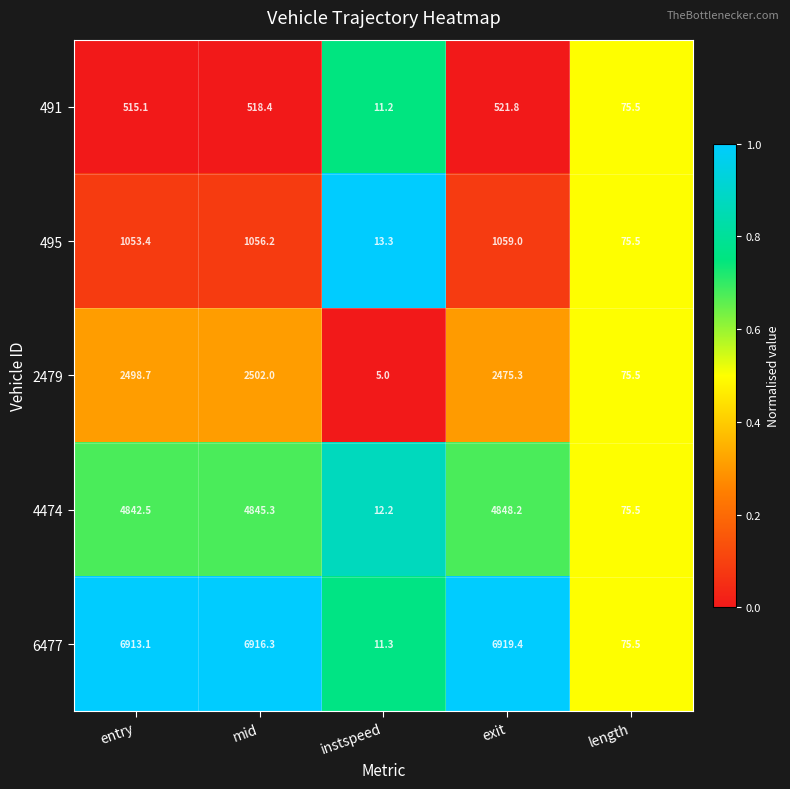

How many series are shown in this chart?

5